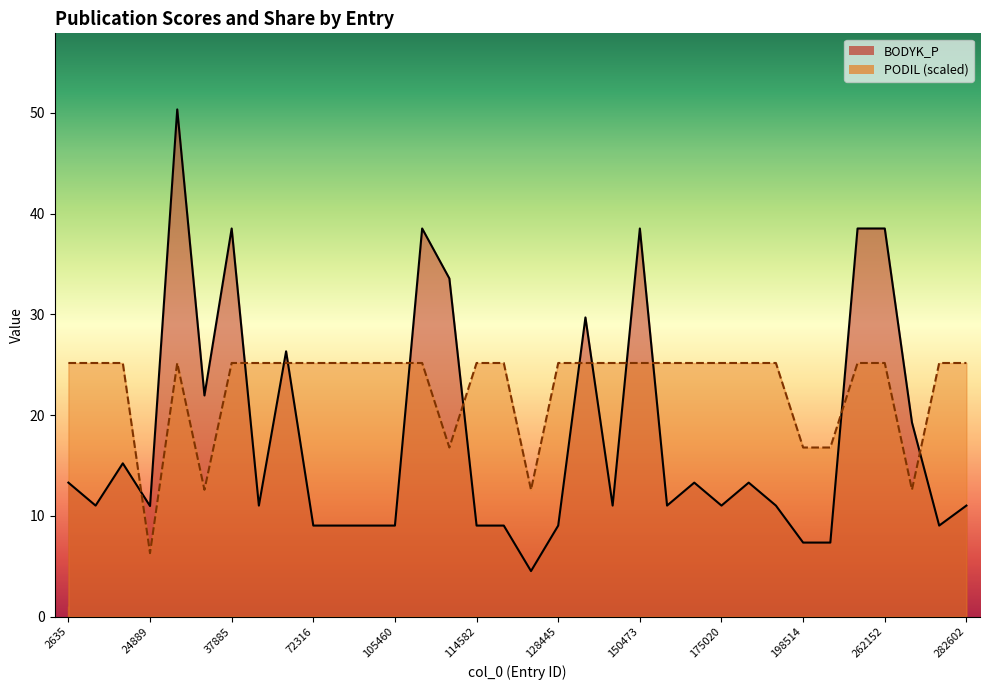

Is the value of BODYK_P at 262152 greater than the value of PODIL at 40825?

Yes